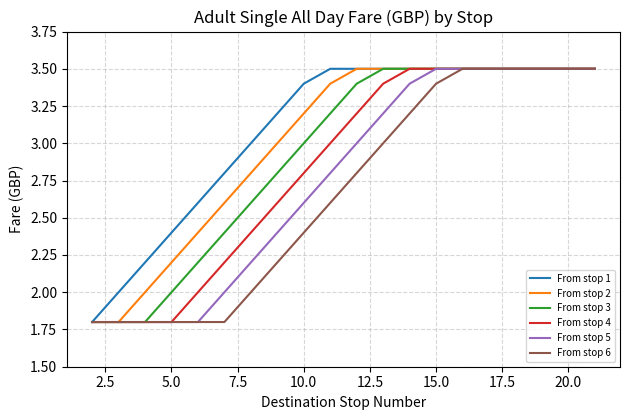

Rank the series by their average value, from highest to lowest.

From stop 1, From stop 2, From stop 3, From stop 4, From stop 5, From stop 6